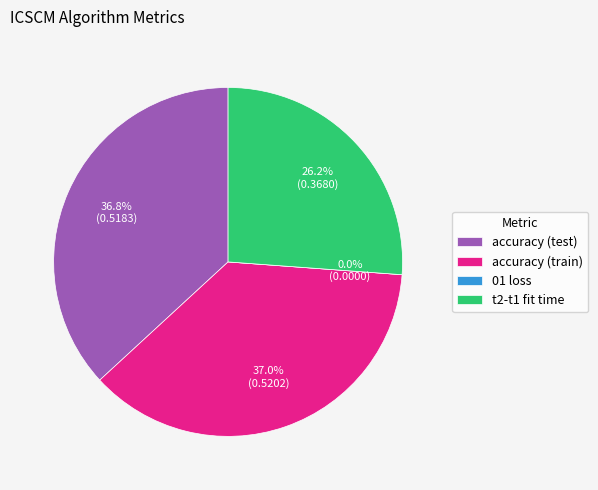

How many slices are in this pie chart?

4